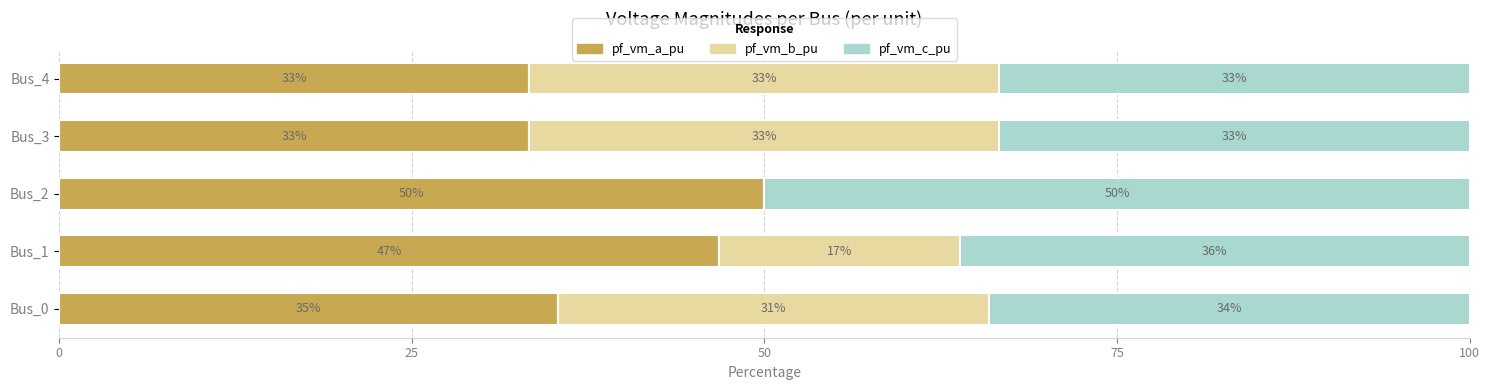

What are all the series names shown in the legend?

pf_vm_a_pu, pf_vm_b_pu, pf_vm_c_pu